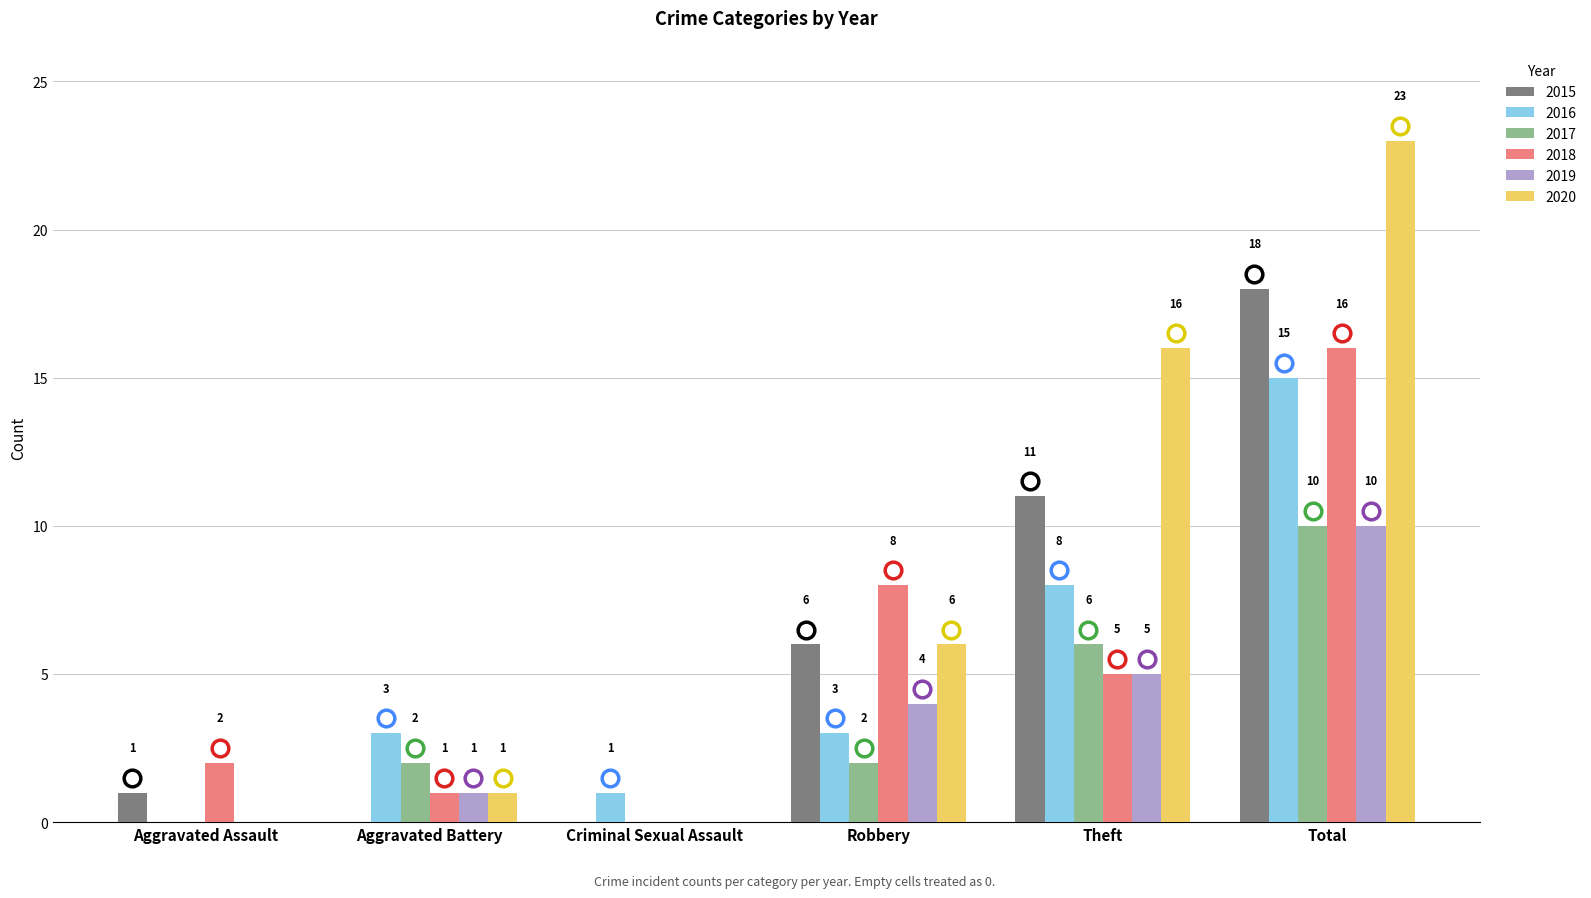

The 2016 series shows 3 at Aggravated Battery. True or false?

True